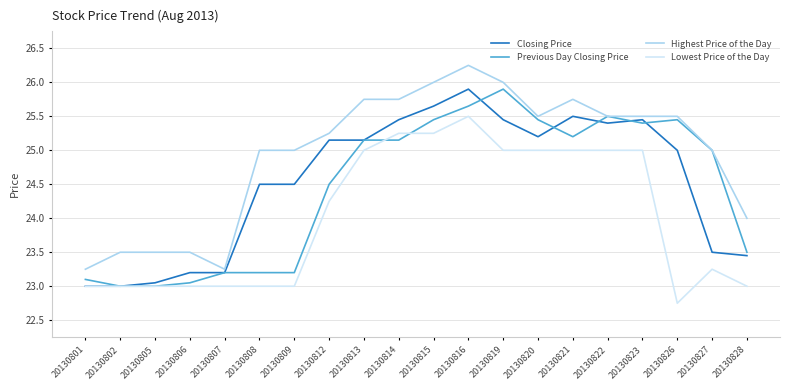

True or false: Highest Price of the Day has a value of 15.3 at 20130815.

False